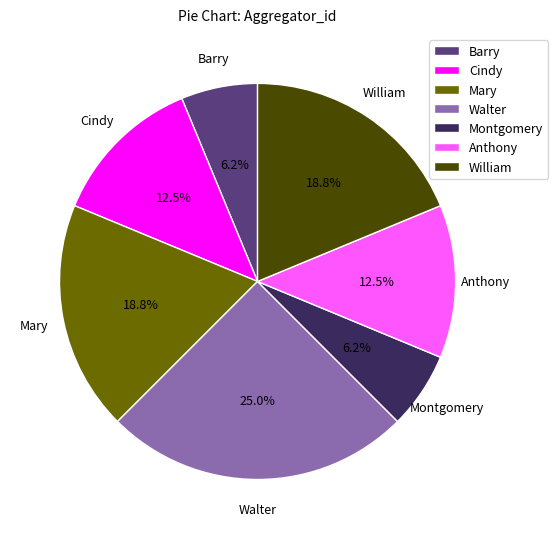

Is the sum of Montgomery and Walter greater than half?

No